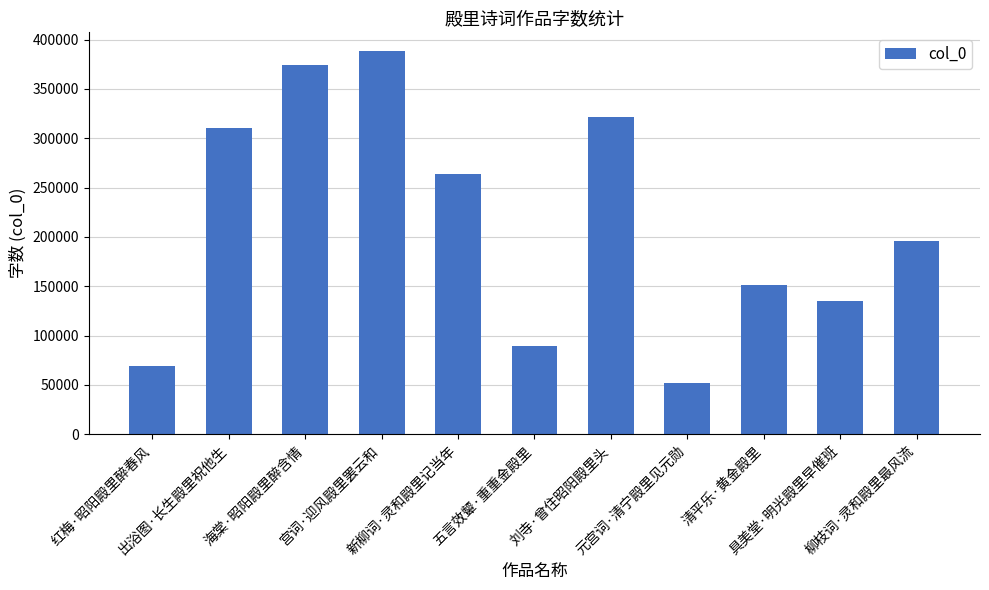

What is the value of the 10th bar from the left?

135128